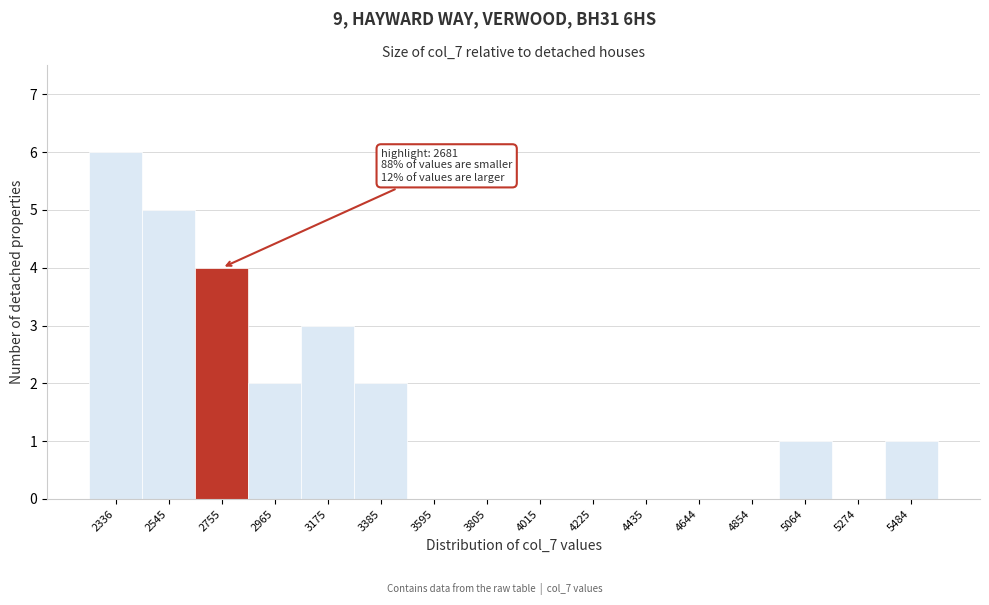

Over which range of the x-axis is the bar tallest?

2250 to 2450